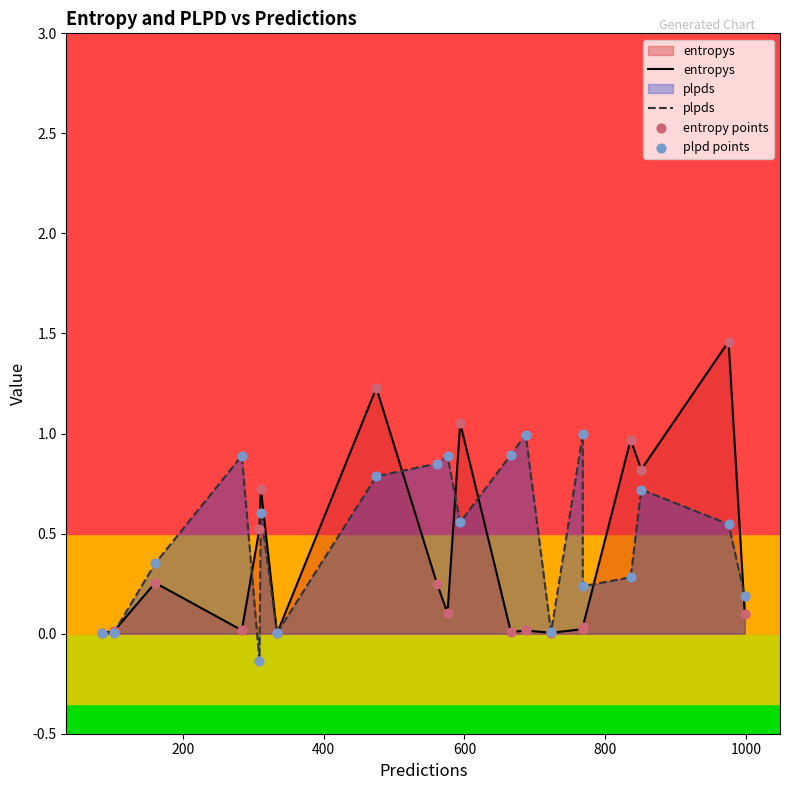

Is the value of plpds at 400 greater than the value of plpd points at 1200?

Yes